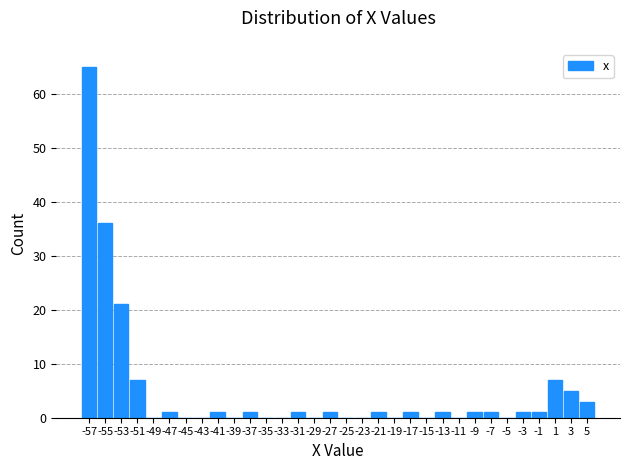

What is the height of the bar covering 4 to 6 on the x-axis? The values are not printed on the chart, so give them approximately, as read against the axis.

3